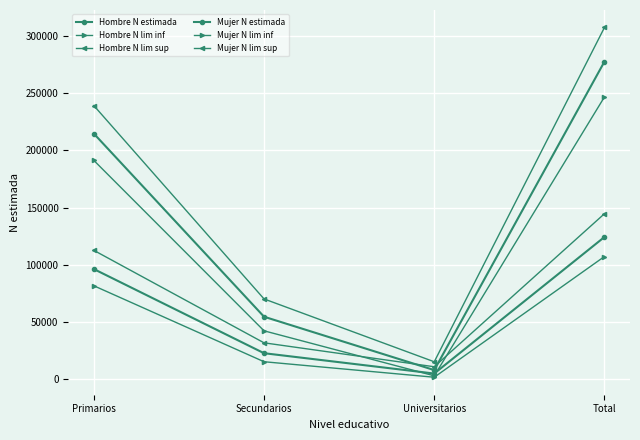

How many data points in Hombre N lim inf are less than 81762?

2